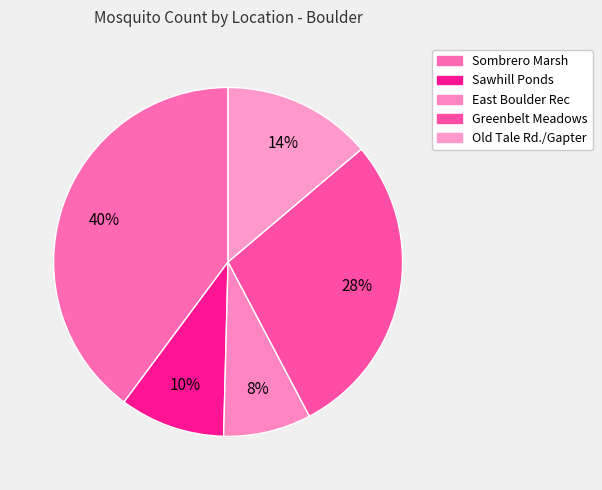

What is the largest slice in the pie chart?

Sombrero Marsh